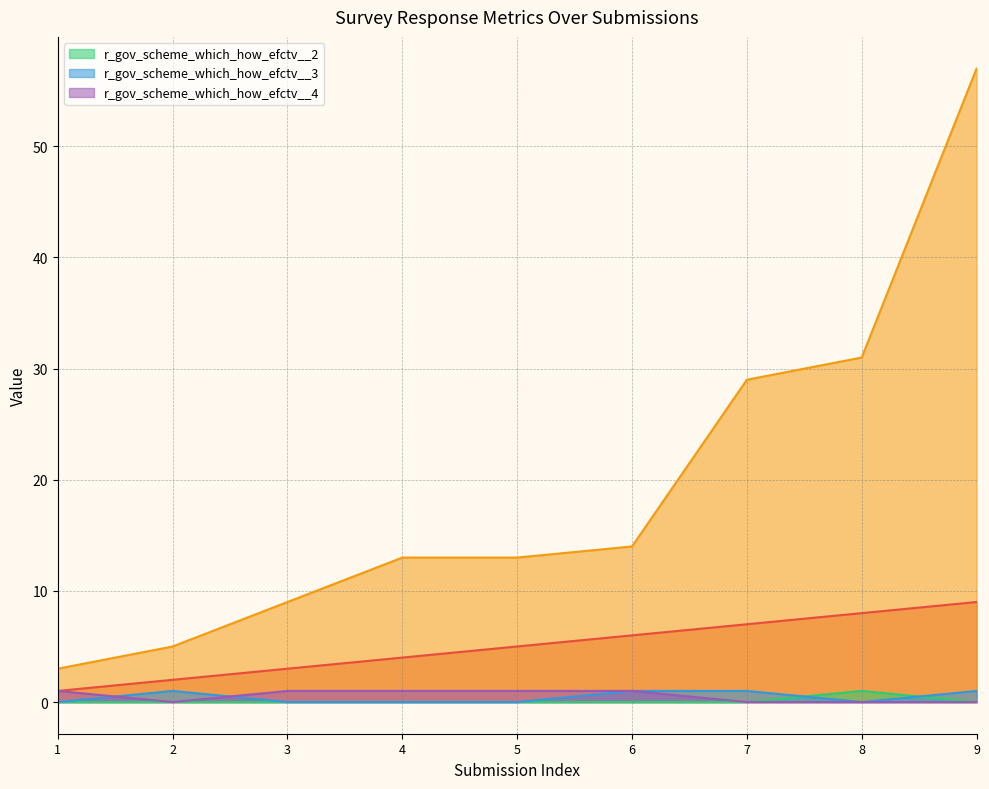

True or false: _parent_index and r_gov_scheme_which_how_efctv__4 intersect in this chart.

False